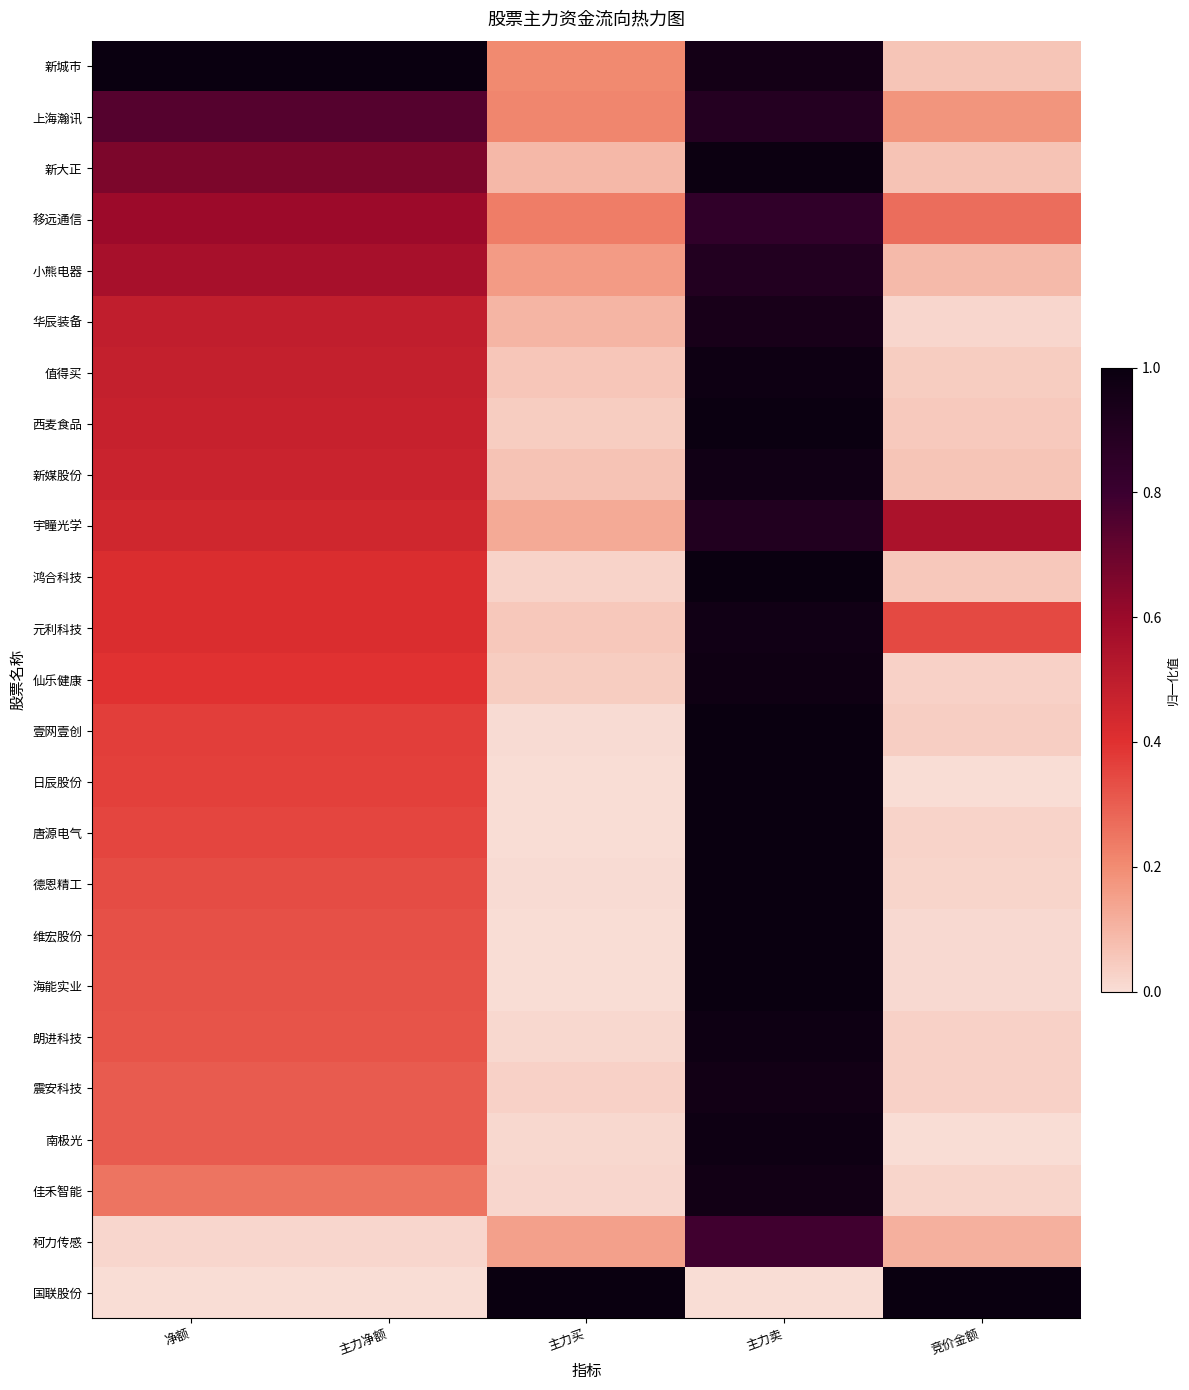

At how many categories does at least one series exceed 0?

5